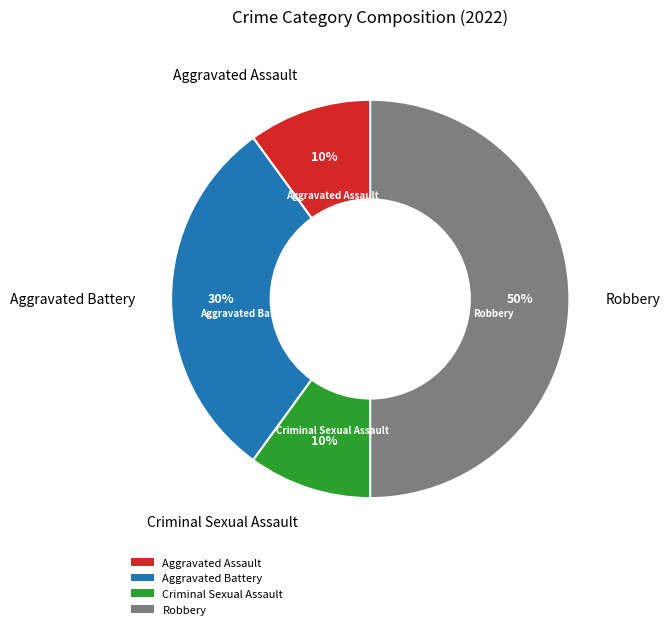

Does Aggravated Battery account for over 50% of the chart?

No